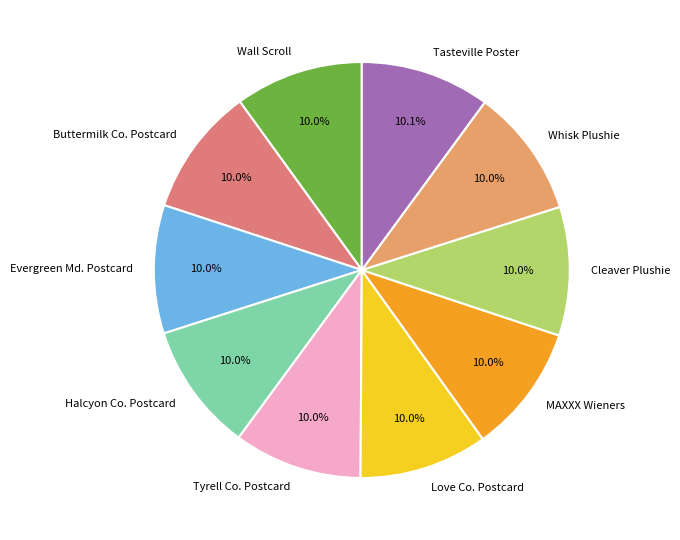

Does Tyrell Co. Postcard account for over 50% of the chart?

No